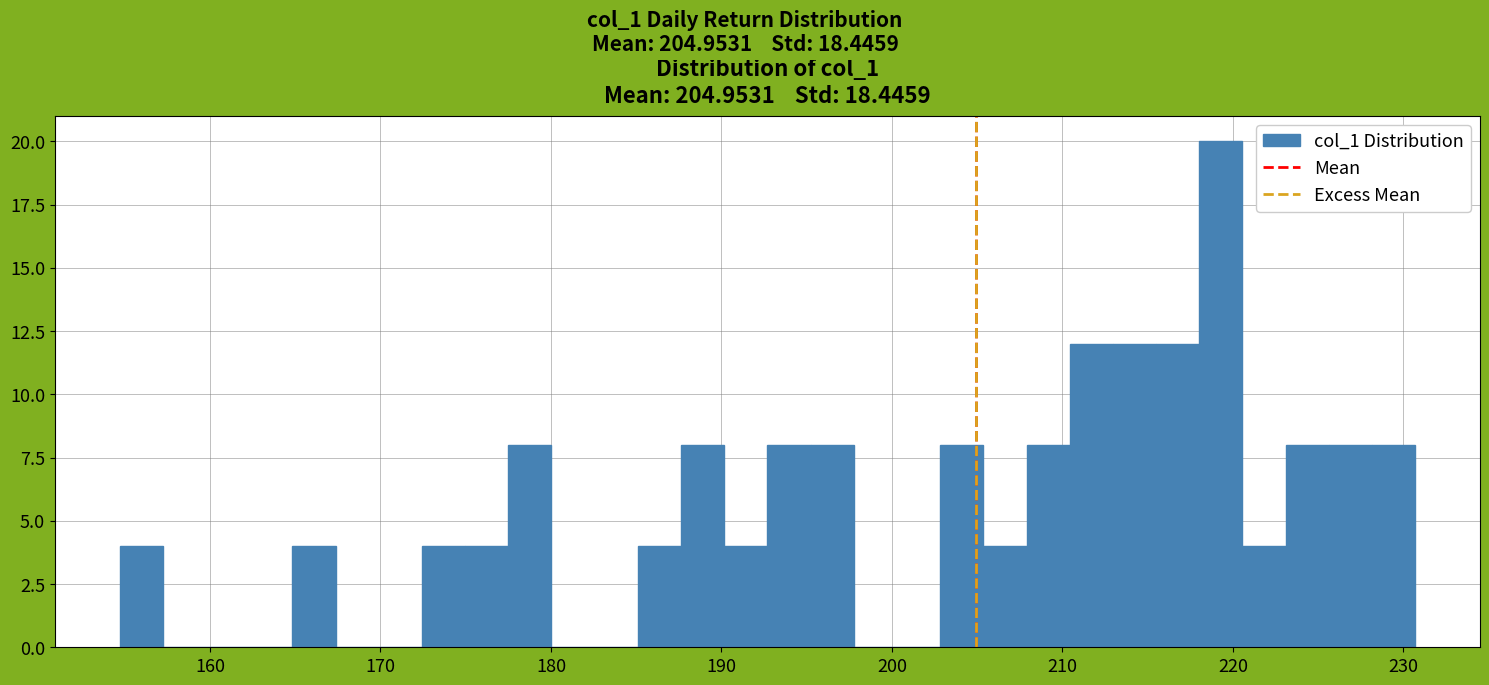

Read against the x-axis, roughly where is the centre of the tallest bar?

219